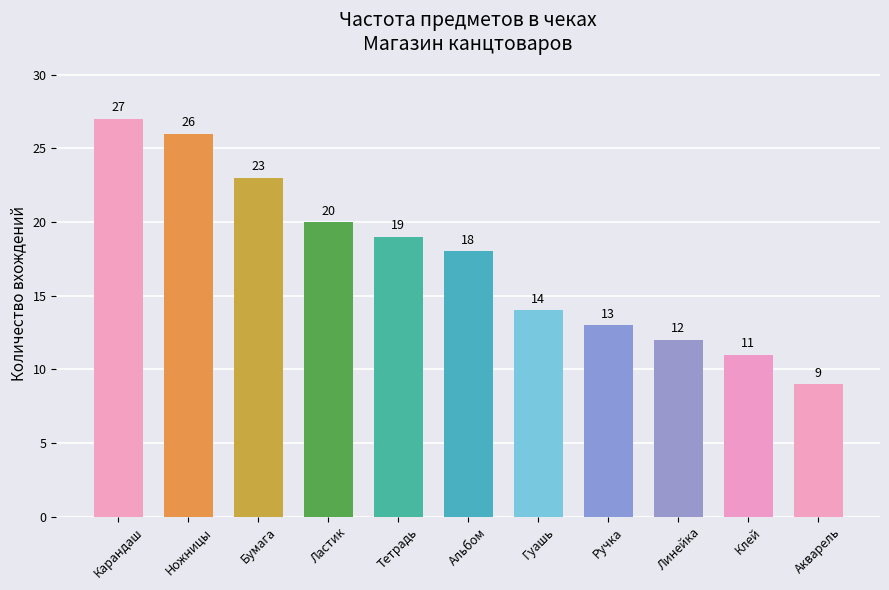

Rank the categories by value from lowest to highest.

Акварель, Клей, Линейка, Ручка, Гуашь, Альбом, Тетрадь, Ластик, Бумага, Ножницы, Карандаш